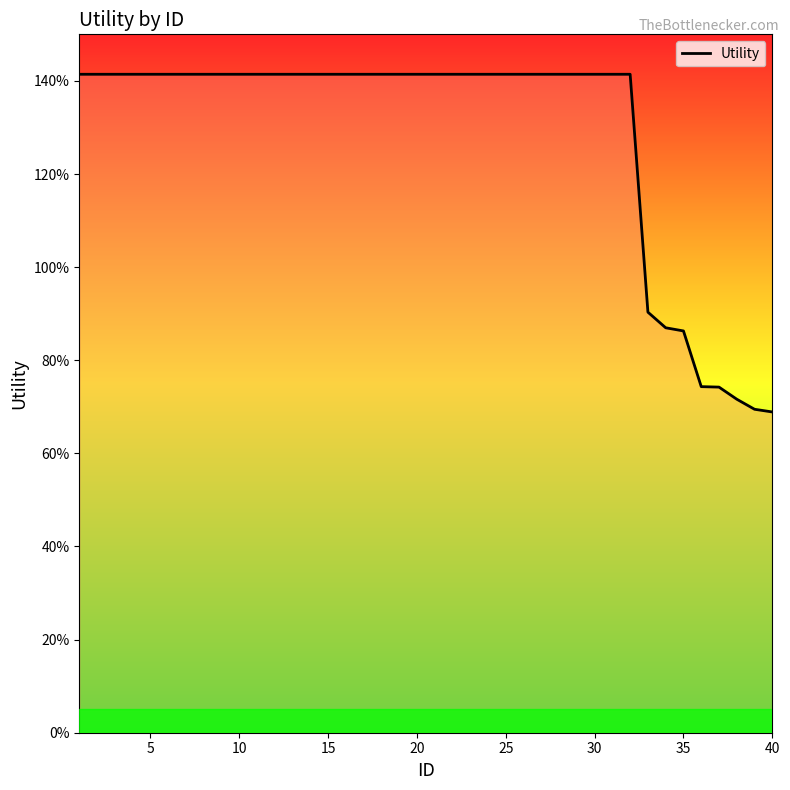

Is this an area chart (filled region under the line)?

No